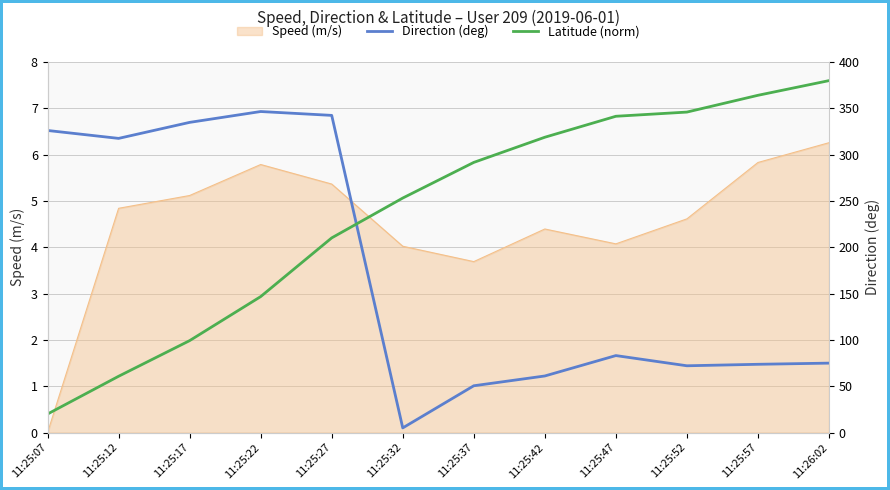

Which series ends up on top after the final intersection of Latitude (norm) and Direction (deg)?

Latitude (norm)